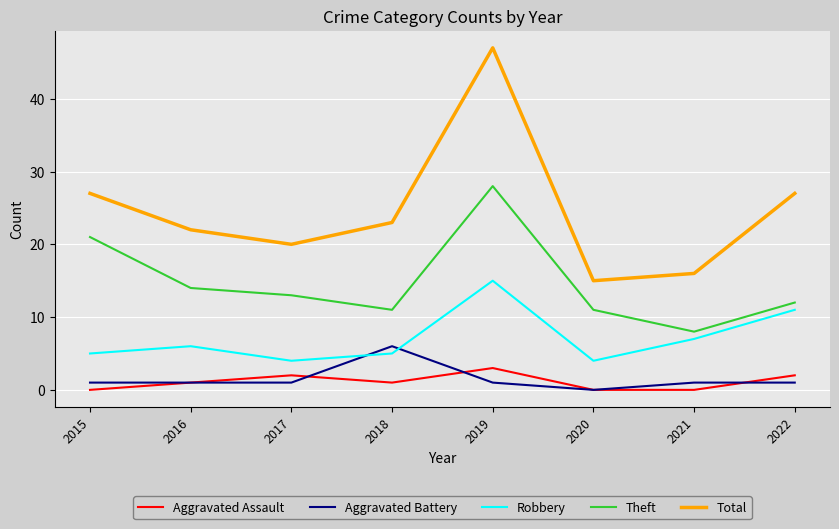

At how many categories does at least one series exceed 18?

6